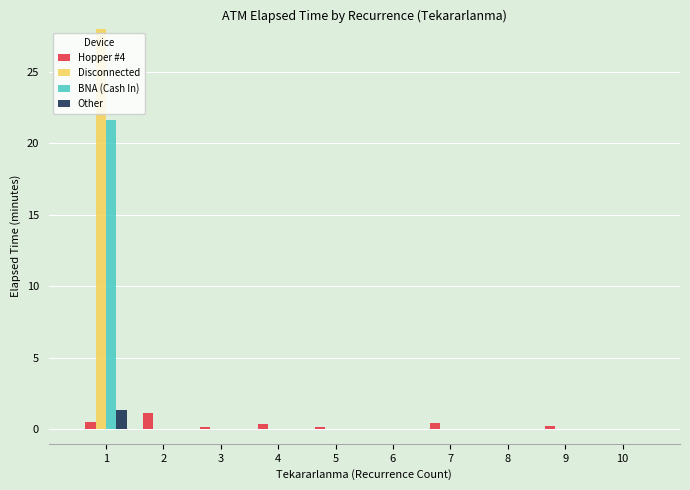

Between 1 and 5, which is larger?

1